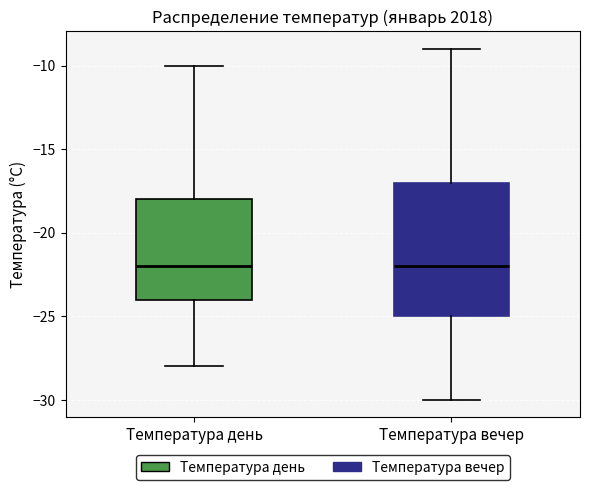

Reading left to right, read every box against the y-axis: the position of its median line, the range the box covers, and the ends of its whiskers. The values are not printed on the chart, so give them approximately, as read against the axis.

Температура день: median -22, box -24 to -18, whiskers -28 to -10
Температура вечер: median -22, box -25 to -17, whiskers -30 to -9